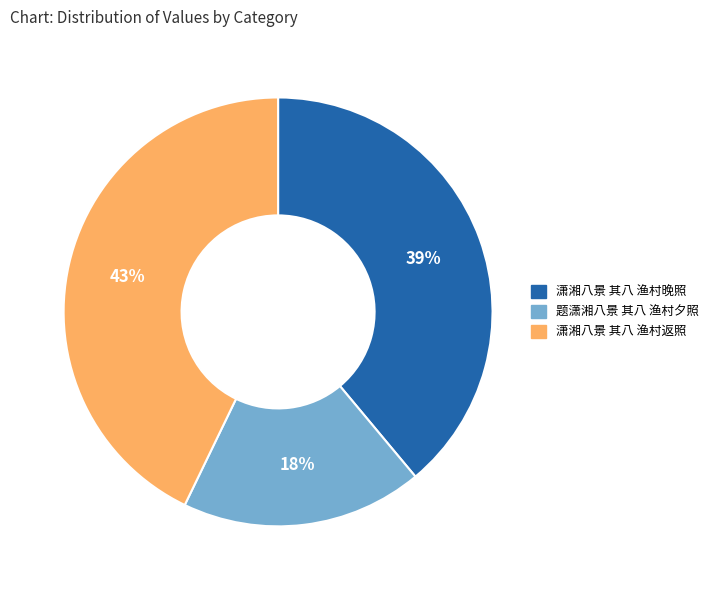

Does any single category account for the majority?

No